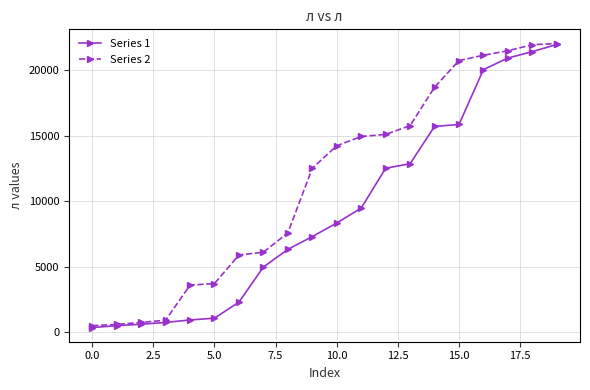

What is the greatest value displayed?

22050.7